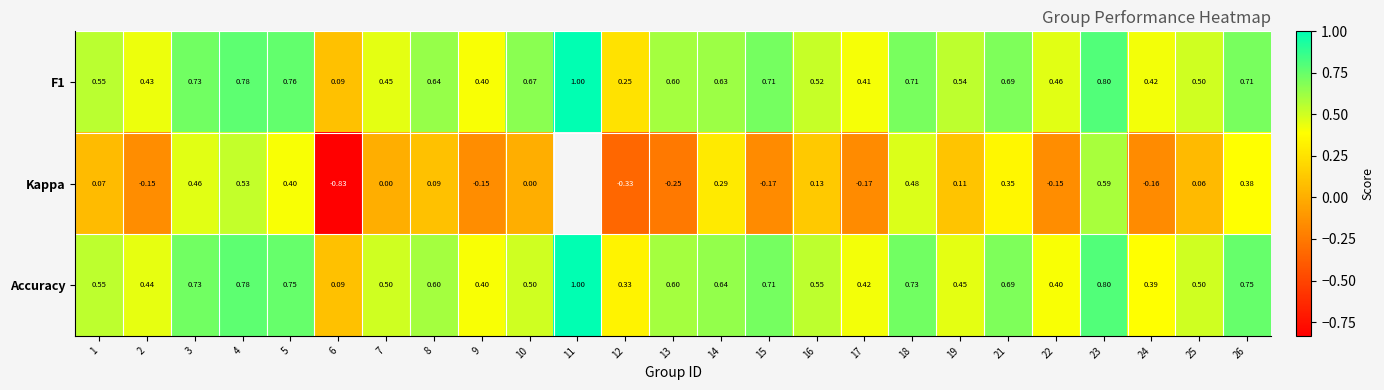

Between 2 and 4, which series saw the biggest shift?

Kappa